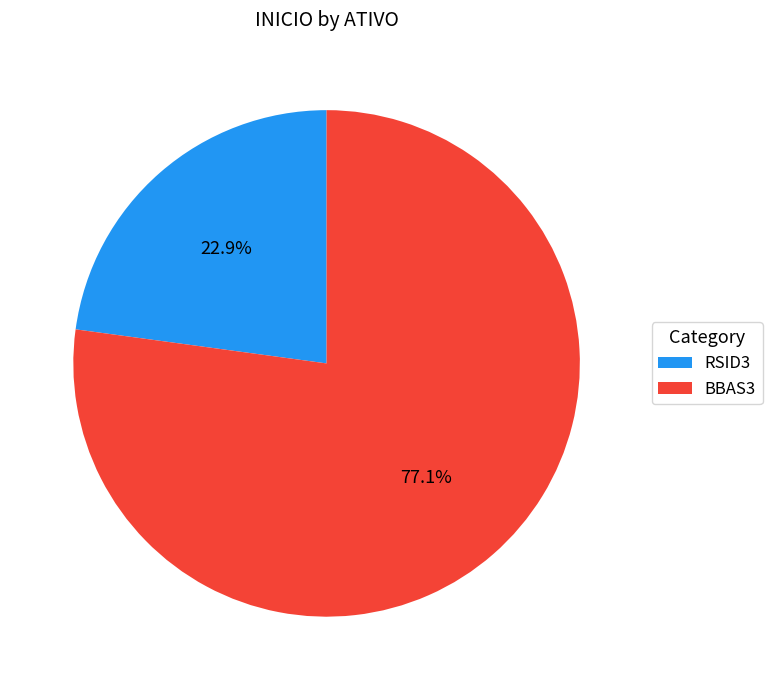

What is the ratio of the value at RSID3 to the value at BBAS3?

0.3